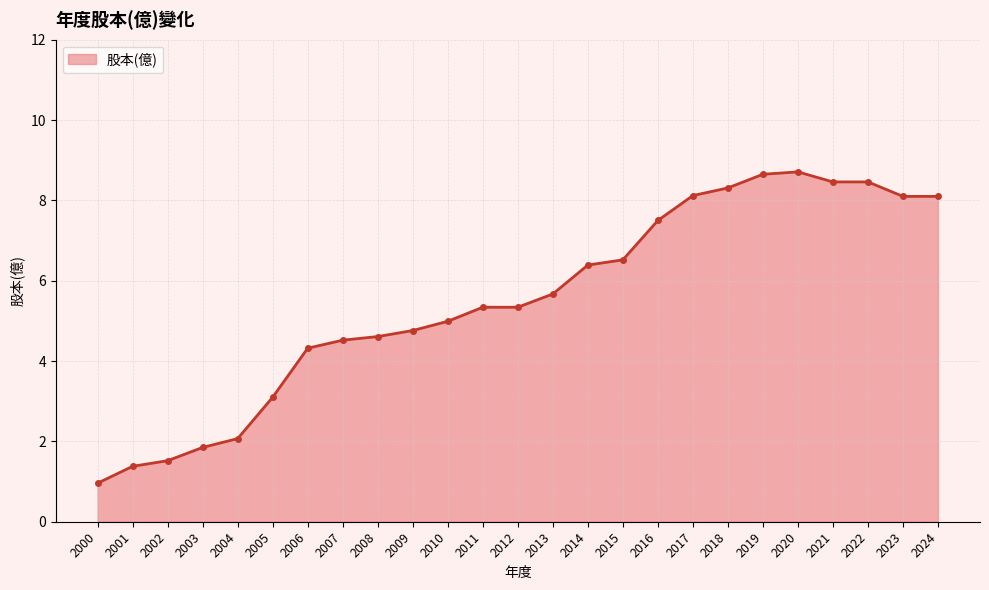

What is the greatest value displayed?

8.7